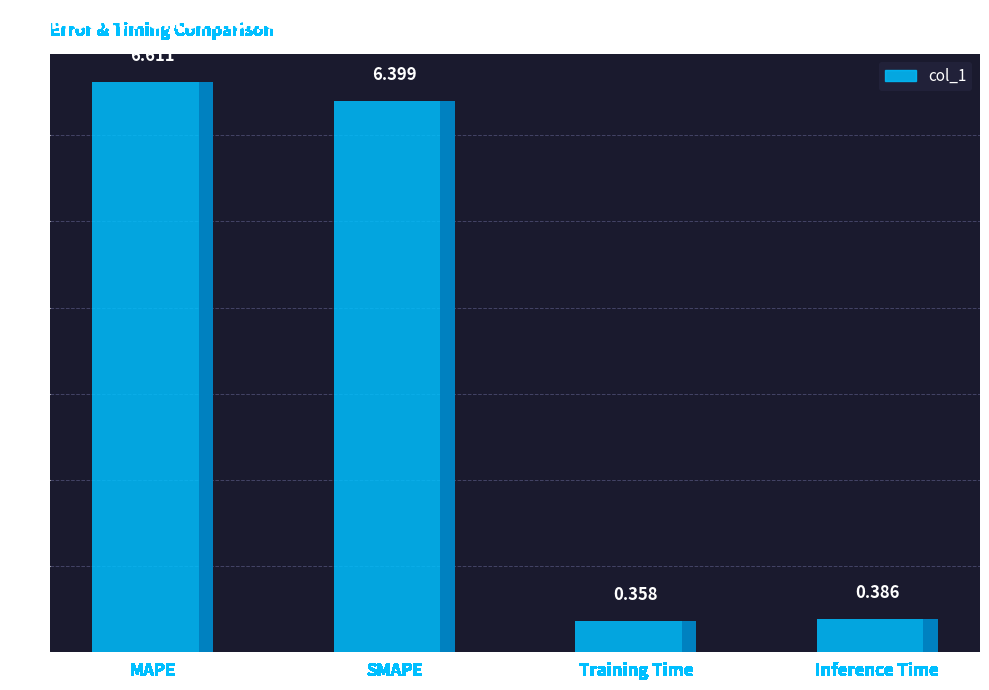

Where does the data first go above 6?

MAPE